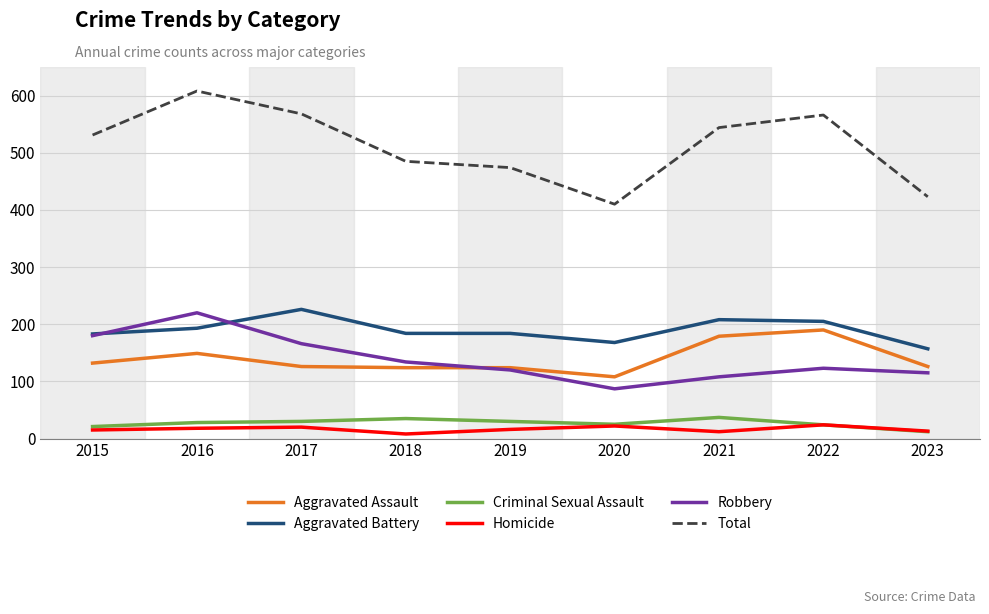

At which label does Total reach its minimum?

2020